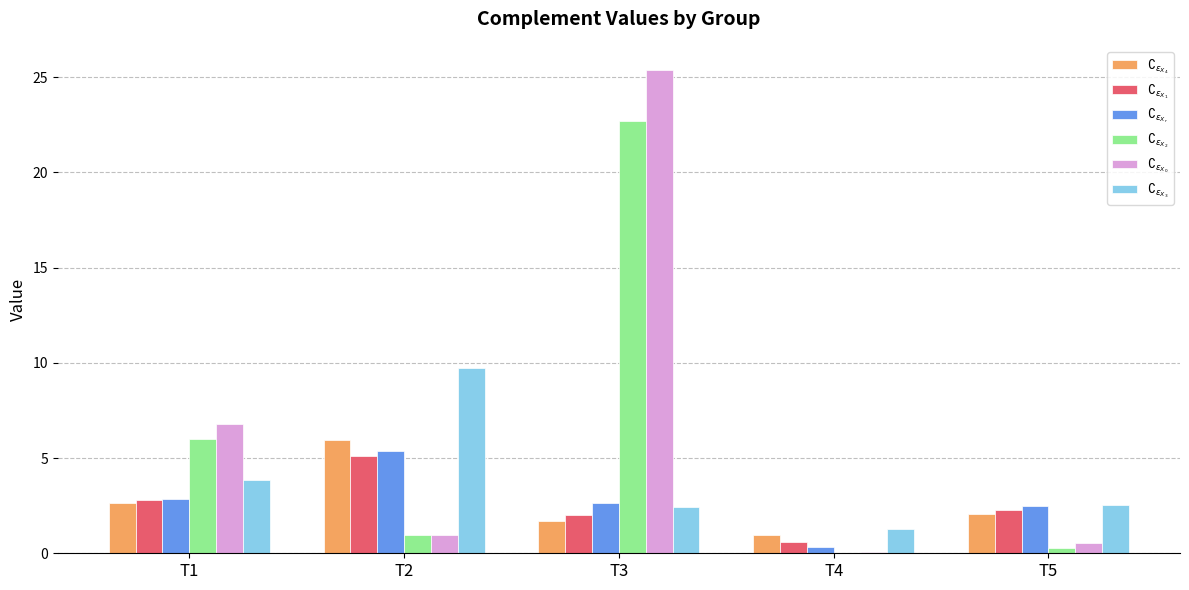

What is the total value across all series at T2?

28.1